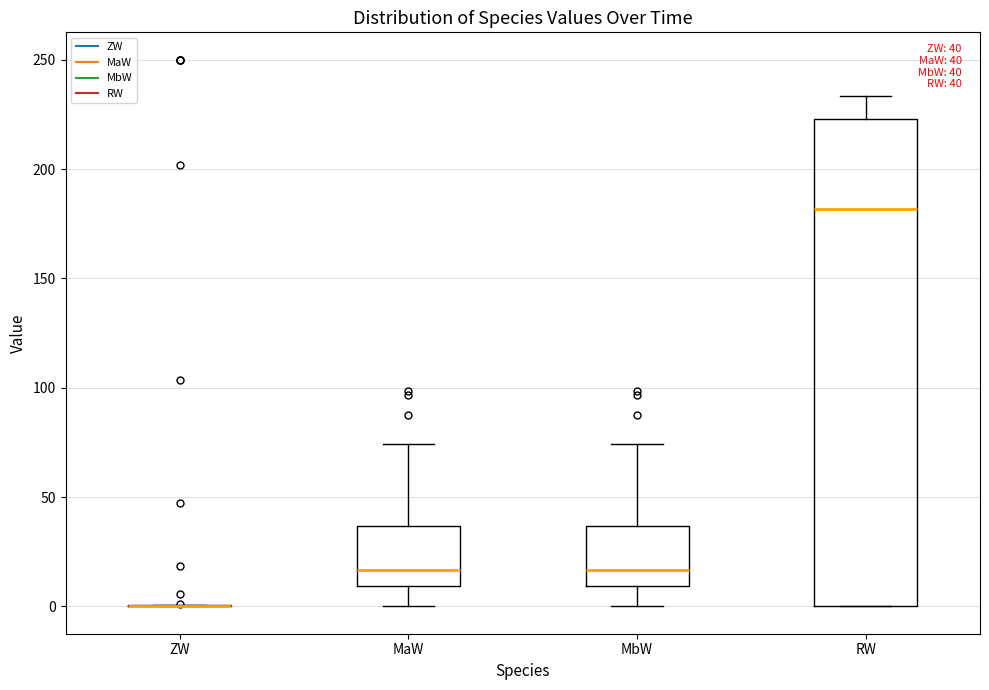

Which box is the tallest, from its lower edge to its upper edge?

RW